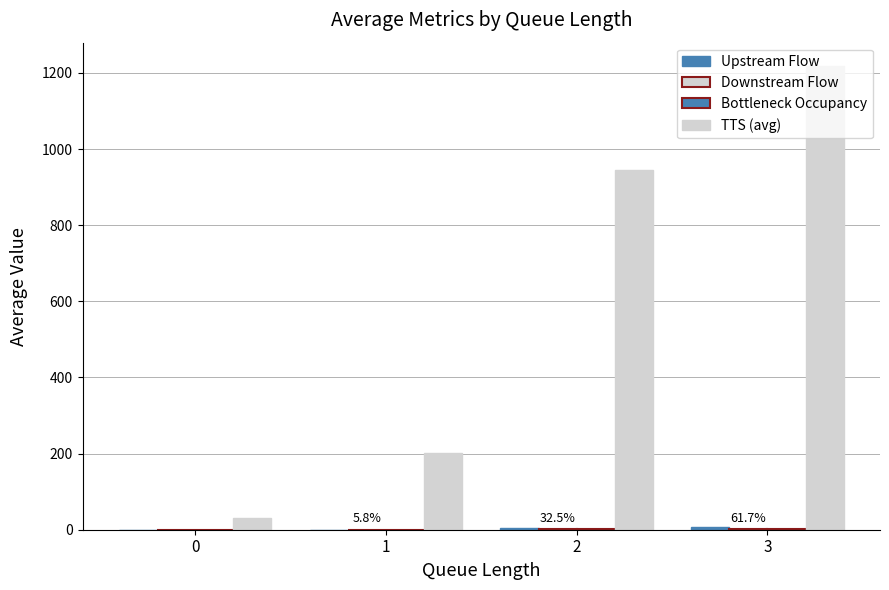

The value of TTS (avg) at 2 is 317.2. True or false?

False